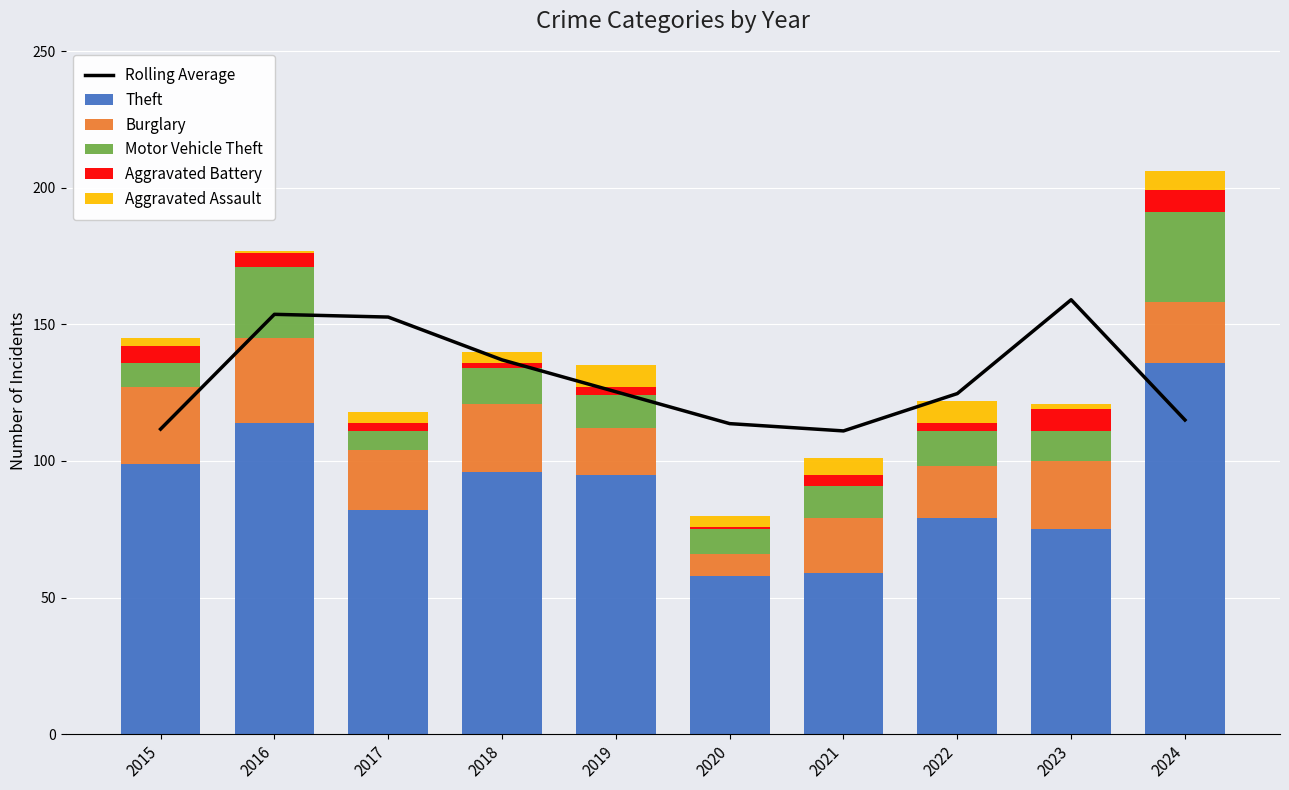

What value does the Rolling Average series have at 2020?

113.7